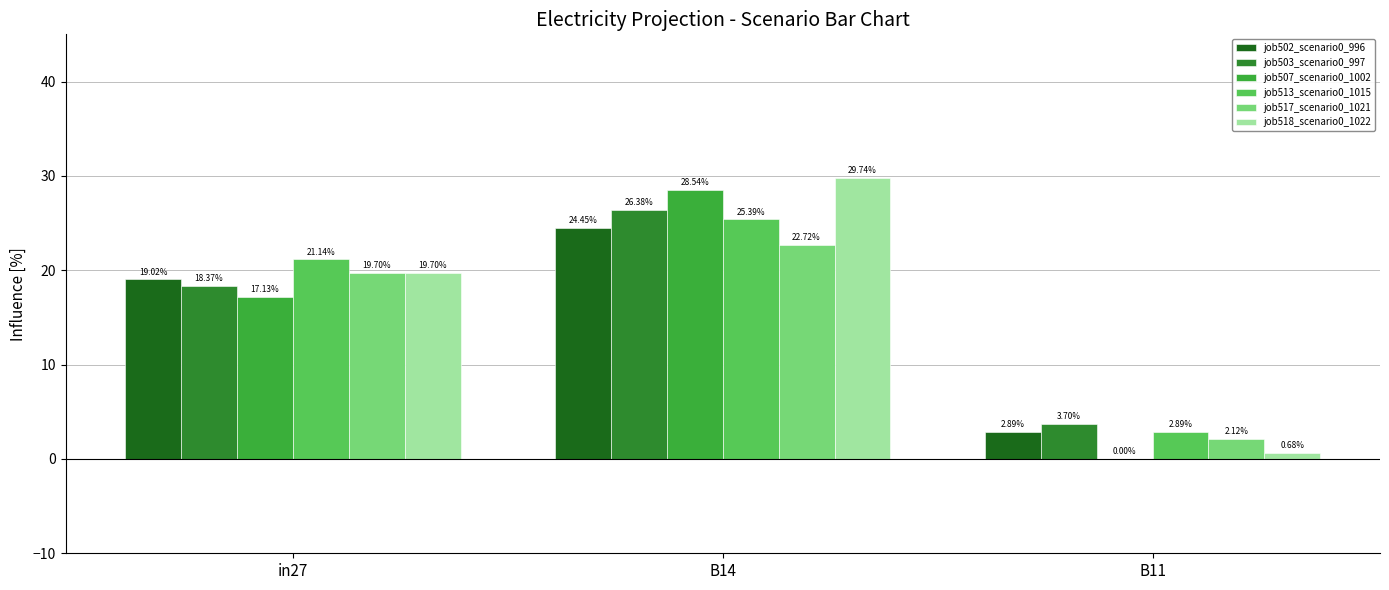

How many data points in job513_scenario0_1015 are above 21?

2